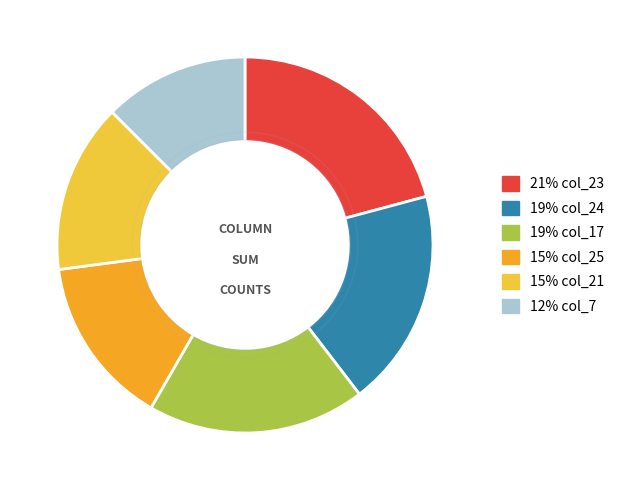

Is there a majority slice in this chart?

No